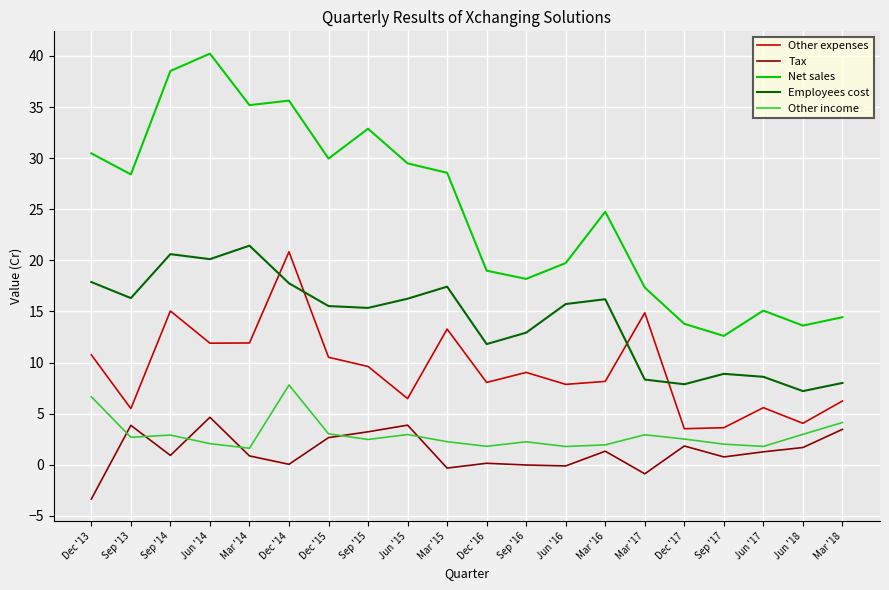

At Dec '14, list the series in order from smallest to largest.

Tax, Other income, Employees cost, Other expenses, Net sales